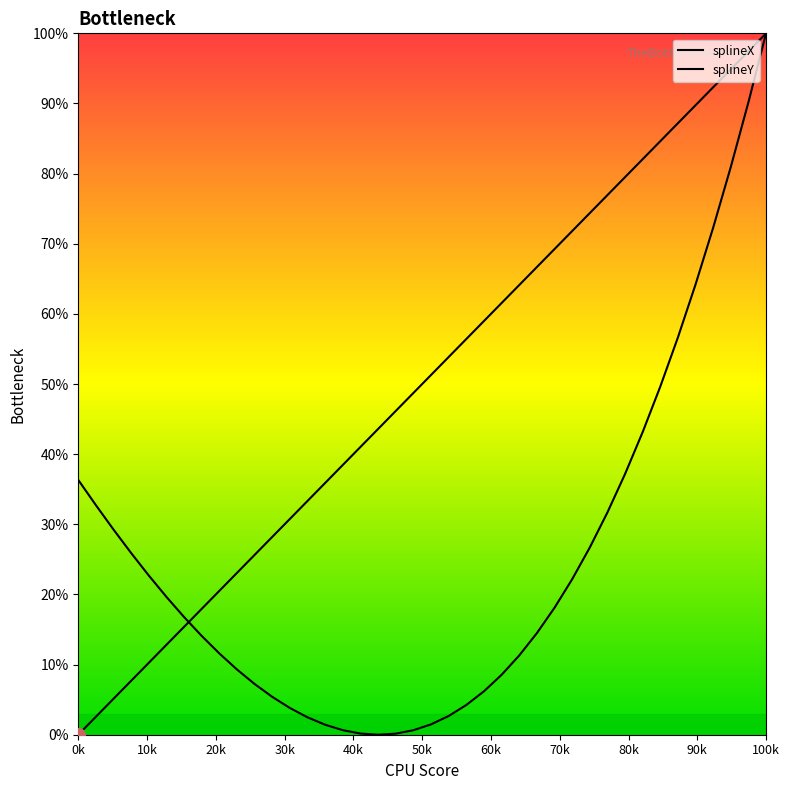

Which series has the widest spread of values?

splineX